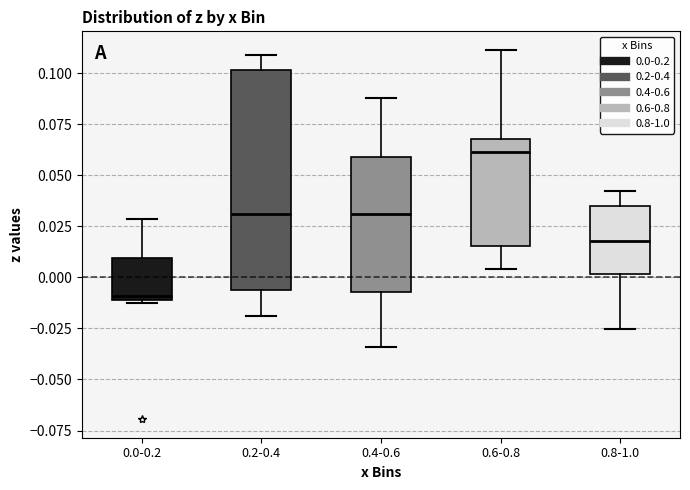

Reading left to right, transcribe this box plot: for each box, give where its median line is, the range the box spans, and where its two whiskers end, as read against the y-axis. The values are not printed on the chart, so give them approximately, as read against the axis.

0.0-0.2: median -0.010 (just above the box's lower edge), box -0.010 to 0.010, whiskers -0.015 to 0.030
0.2-0.4: median 0.030, box -0.005 to 0.100, whiskers -0.020 to 0.110
0.4-0.6: median 0.030, box -0.005 to 0.060, whiskers -0.035 to 0.090
0.6-0.8: median 0.060, box 0.015 to 0.070, whiskers 0.005 to 0.110
0.8-1.0: median 0.020, box 0.000 to 0.035, whiskers -0.025 to 0.040